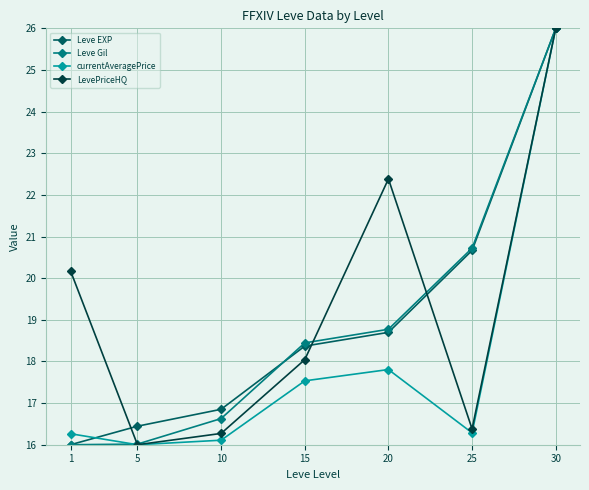

At which label does LevePriceHQ first exceed 18?

1